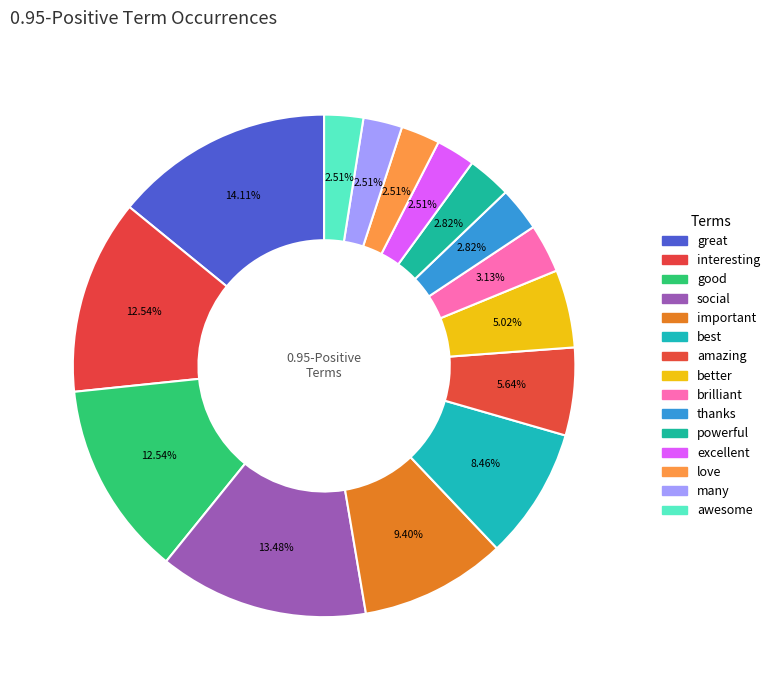

Count the number of slices in the pie.

15